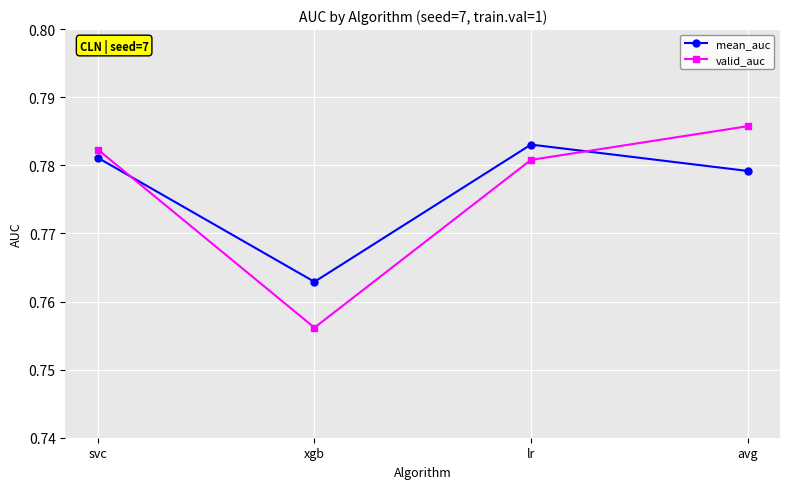

At which label is mean_auc closest to 0?

xgb